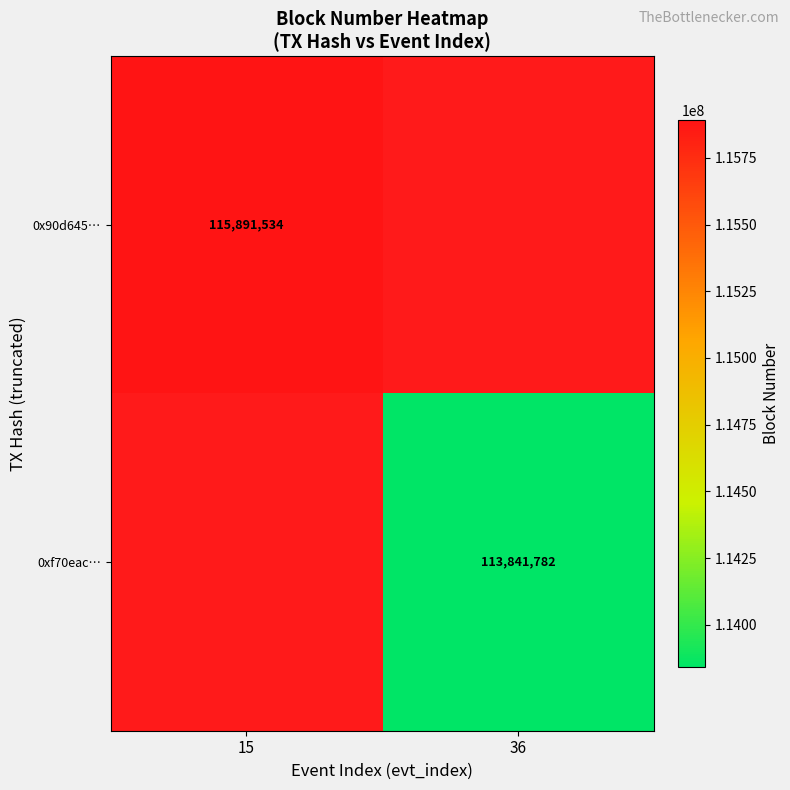

At which category does the chart reach its minimum across all series?

36